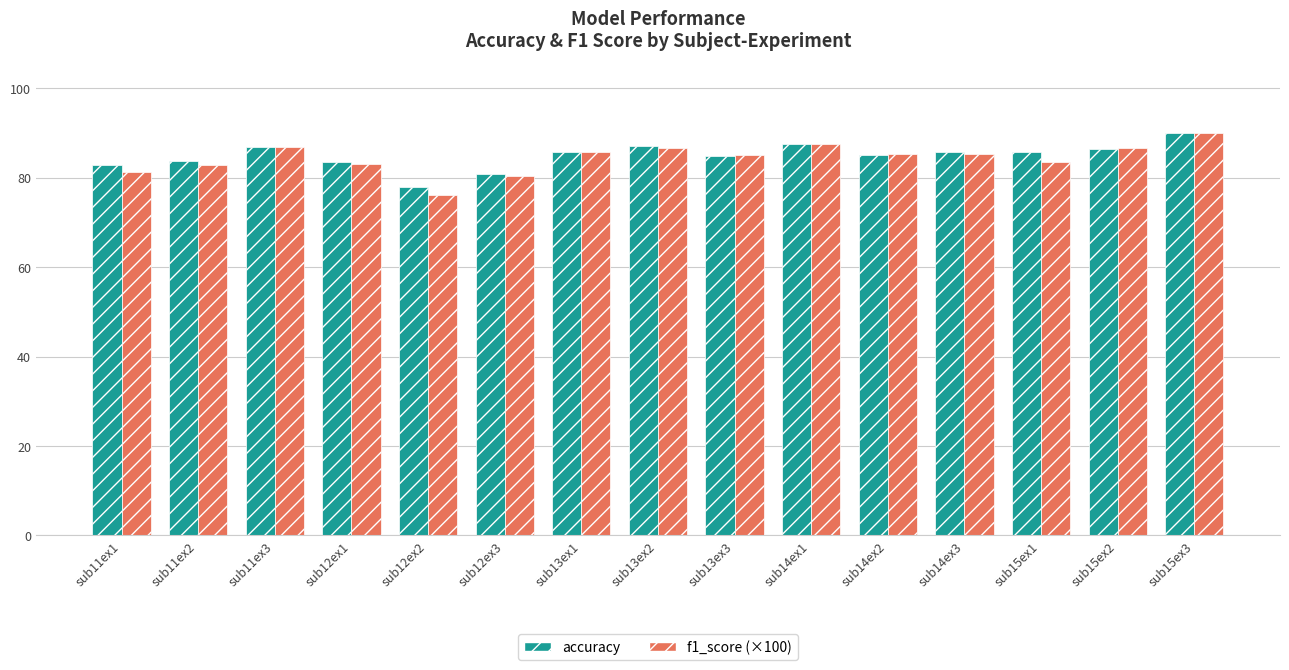

What is the total value across all series at sub14ex2?

170.3